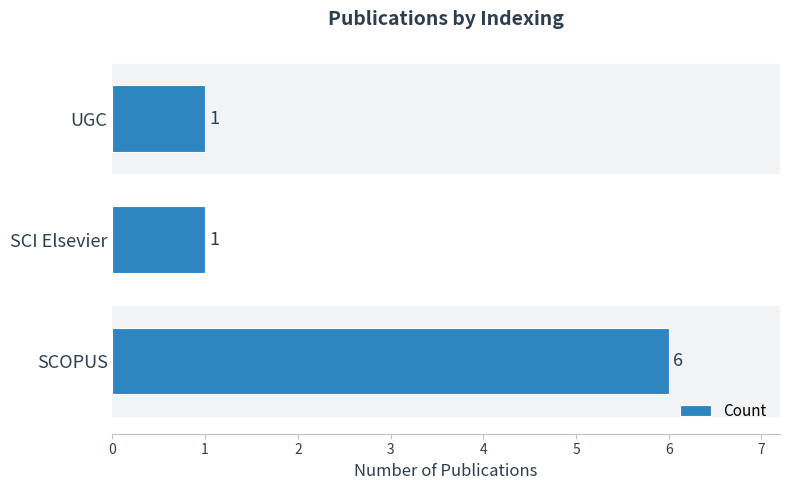

Reading top to bottom, what are all the values shown in this chart?

1	1	6